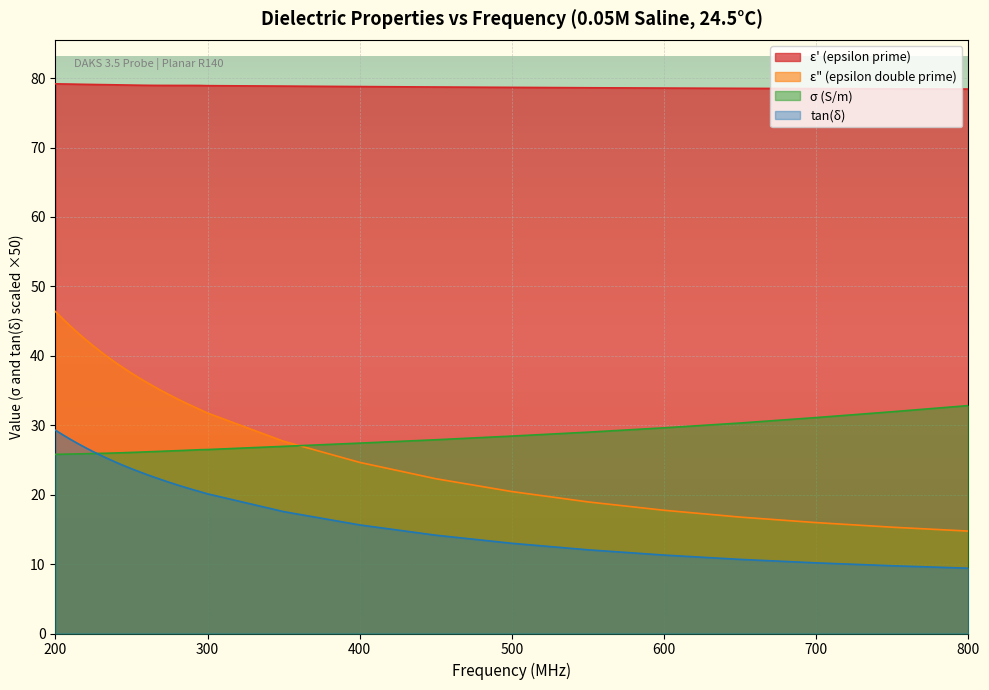

Reading left to right, what are all the values shown in this chart?

epsilon_prime: 79.2	79.2	79.1	79.1	79.1	79.1	79.1	79.1	79.0	79.0	79.0	79.0	79.0	79.0	79.0	79.0	79.0	79.0	79.0	78.9	78.9	78.9	78.8	78.7	78.7	78.6	78.6	78.5	78.5	78.5	78.4
epsilon_double_prime: 46.4	45.3	44.3	43.3	42.3	41.4	40.6	39.7	39.0	38.2	37.5	36.8	36.2	35.6	35.0	34.4	33.8	33.3	32.8	32.3	31.8	27.7	24.6	22.3	20.4	19.0	17.8	16.8	16.0	15.3	14.8
sigma: 25.8	25.8	25.9	25.9	25.9	25.9	25.9	26.0	26.0	26.0	26.1	26.1	26.2	26.2	26.3	26.3	26.3	26.4	26.4	26.5	26.5	27.0	27.4	27.9	28.4	29.0	29.6	30.3	31.1	31.9	32.8
tan_delta: 29.3	28.6	28.0	27.3	26.7	26.2	25.6	25.1	24.6	24.2	23.7	23.3	22.9	22.5	22.1	21.8	21.4	21.1	20.8	20.4	20.1	17.6	15.6	14.2	13.0	12.1	11.3	10.7	10.2	9.8	9.4